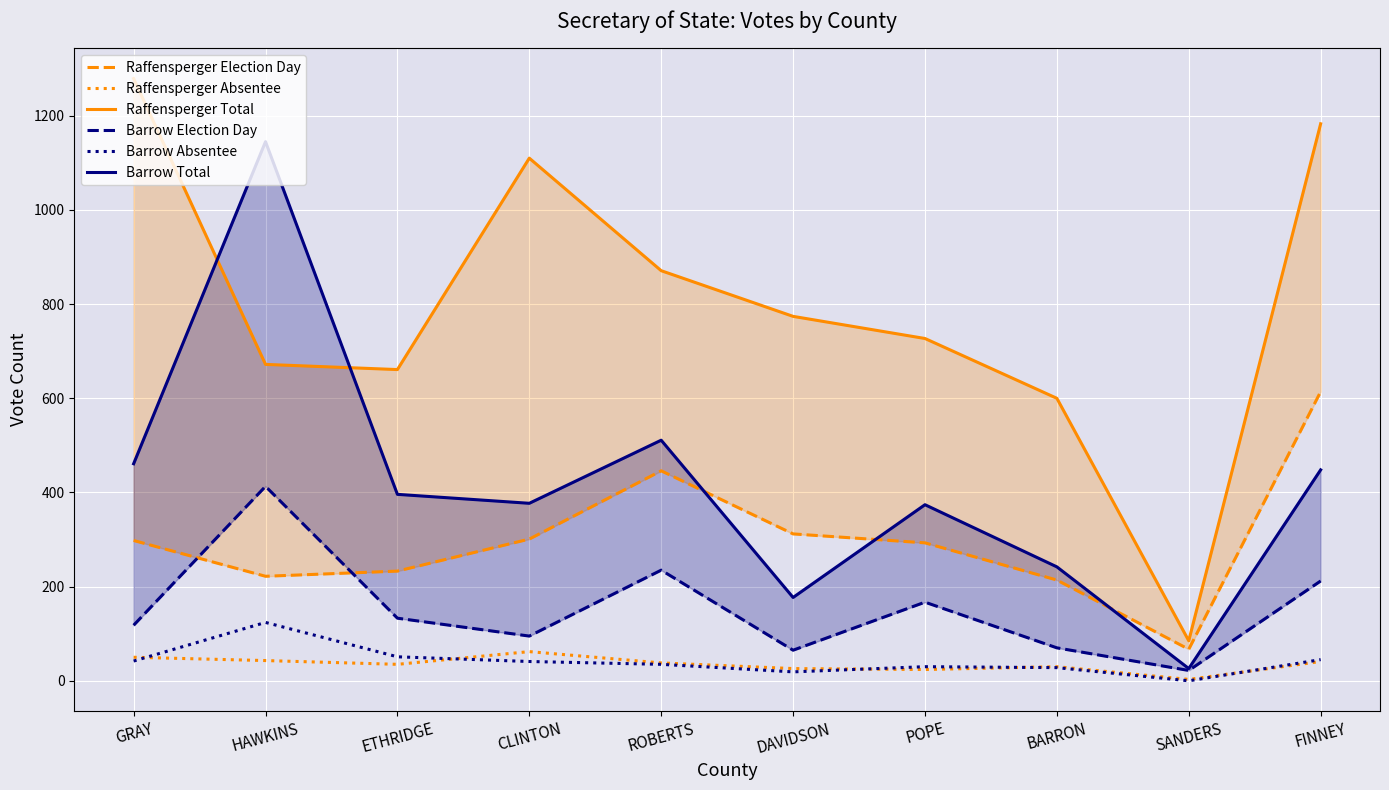

What is the label of the 5th point from the left?

ROBERTS